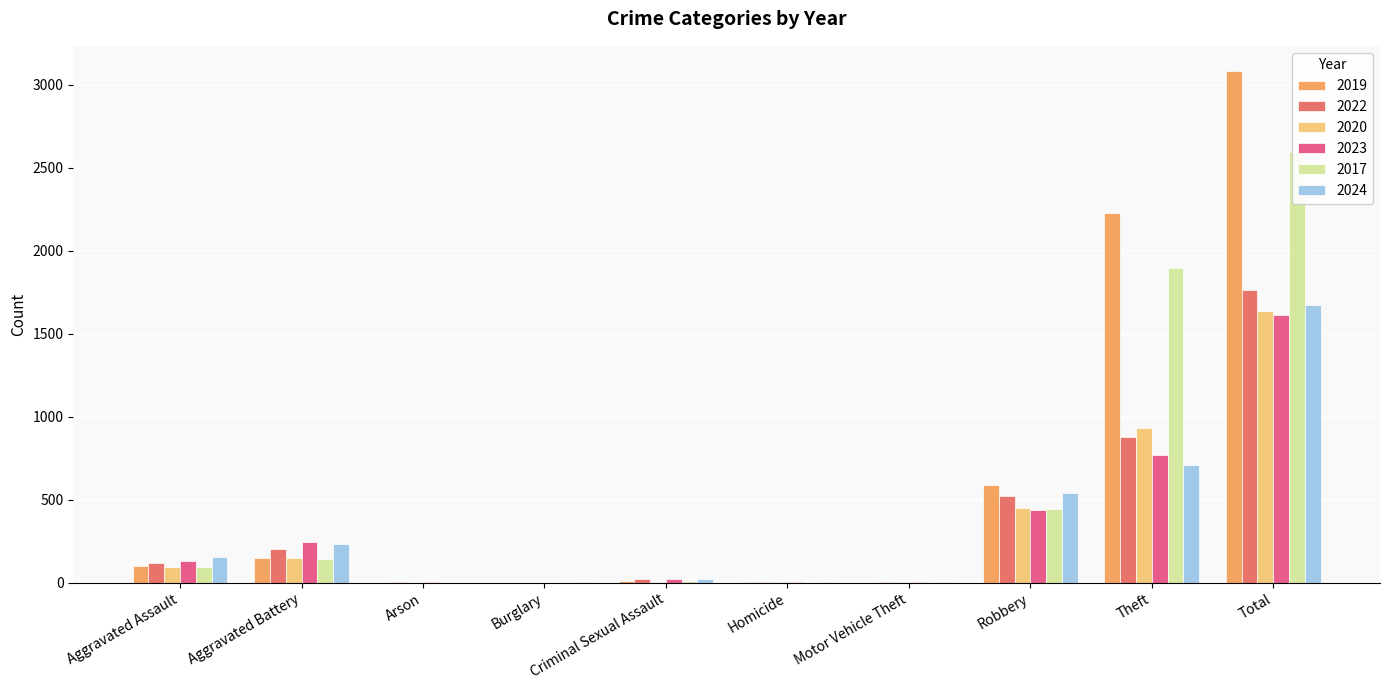

Reading left to right, list all the values displayed in this chart.

2019: 98	148	1	1	8	2	1	591	2230	3080
2022: 121	202	5	0	24	6	2	521	880	1761
2020: 94	150	1	0	3	3	3	450	930	1634
2023: 130	244	2	0	22	2	6	440	767	1613
2017: 95	142	0	2	8	1	2	446	1896	2592
2024: 154	232	1	2	24	4	3	543	712	1675